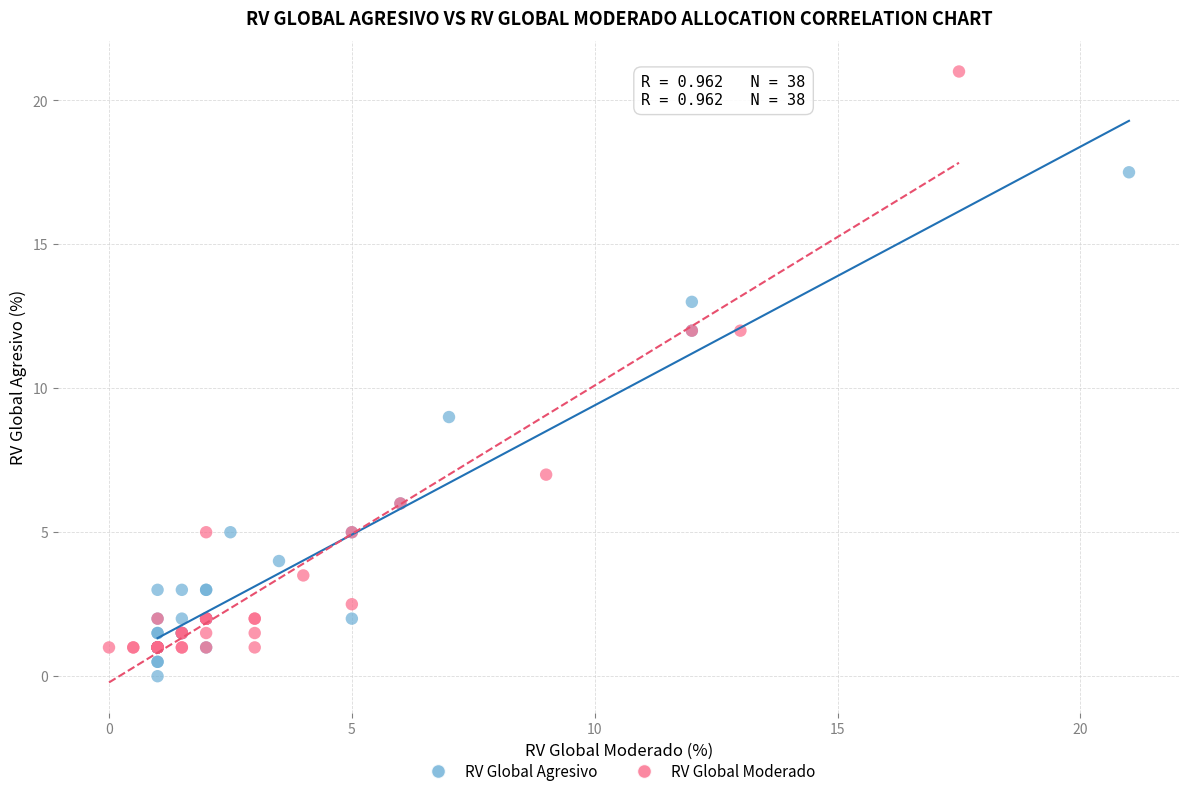

Which series contains the lowest Y value?

RV Global Agresivo